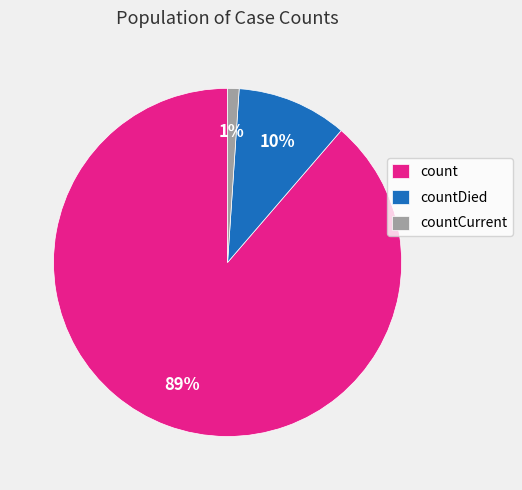

Does count represent more than half of the total?

Yes